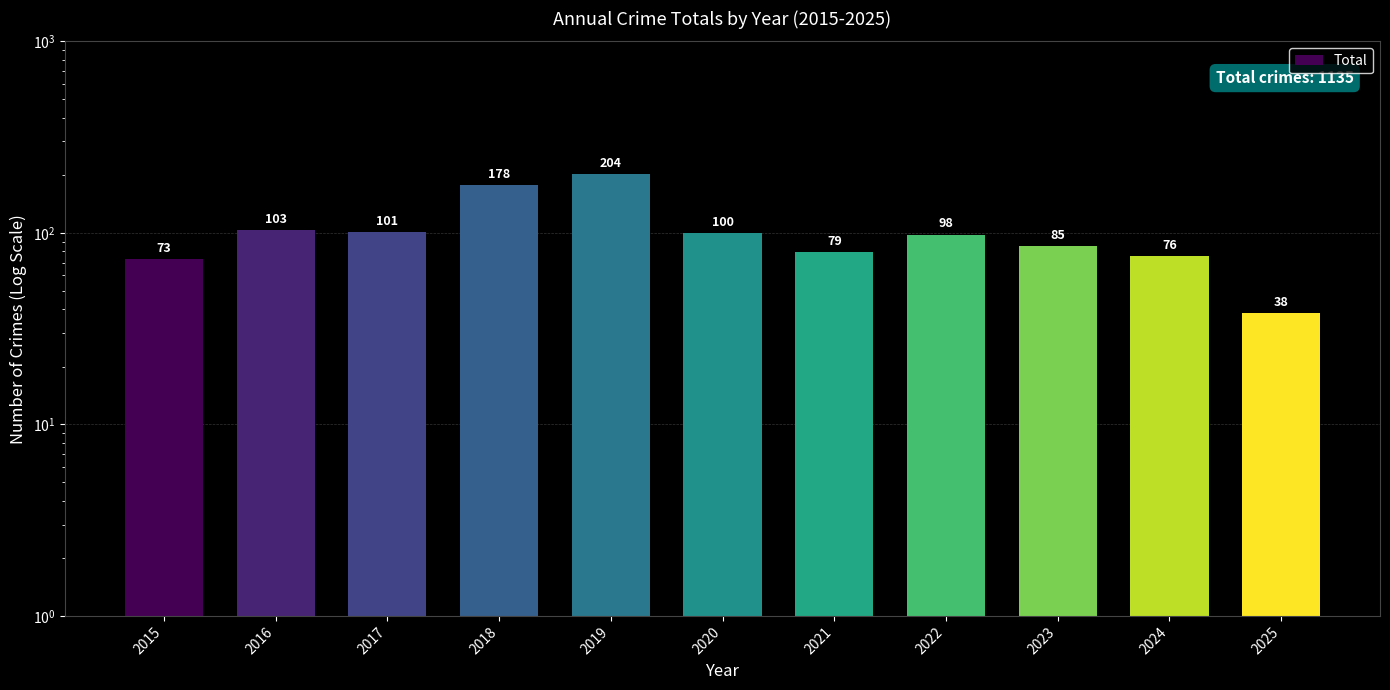

List the labels in order of value, smallest first.

2025, 2015, 2024, 2021, 2023, 2022, 2020, 2017, 2016, 2018, 2019